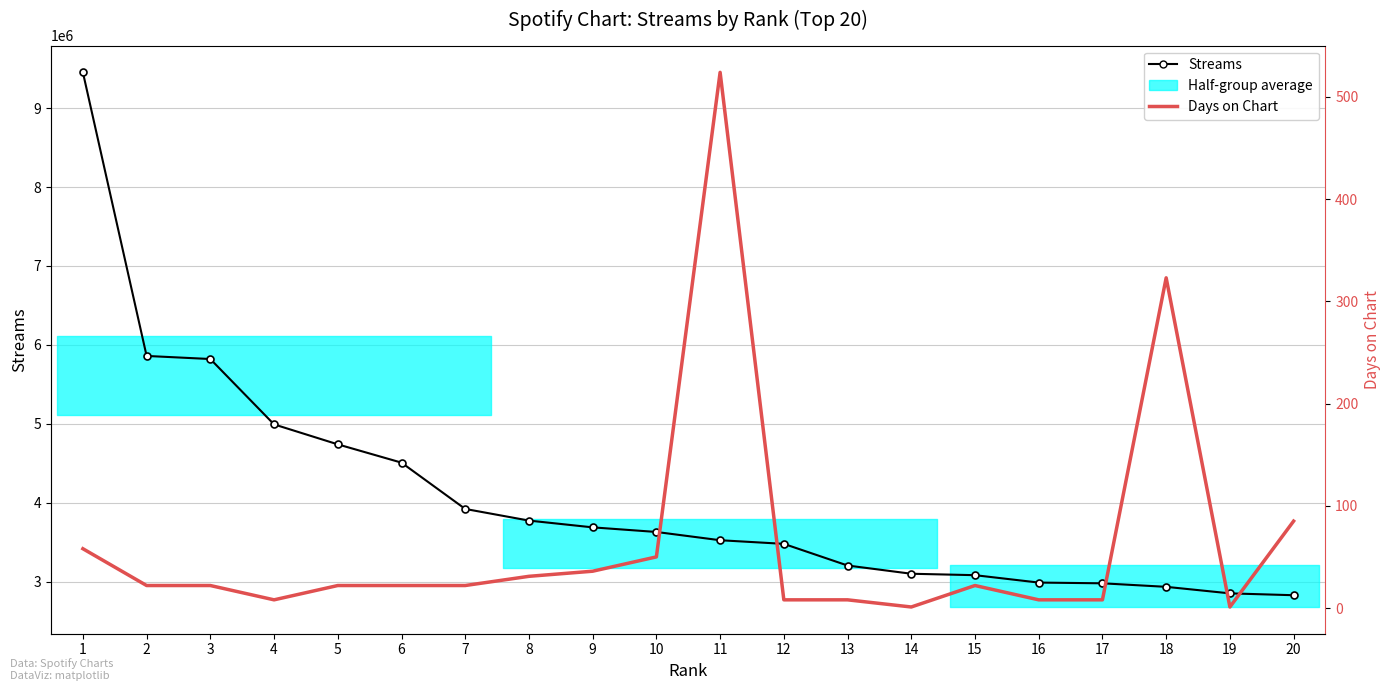

How many categories are shown in the chart?

20